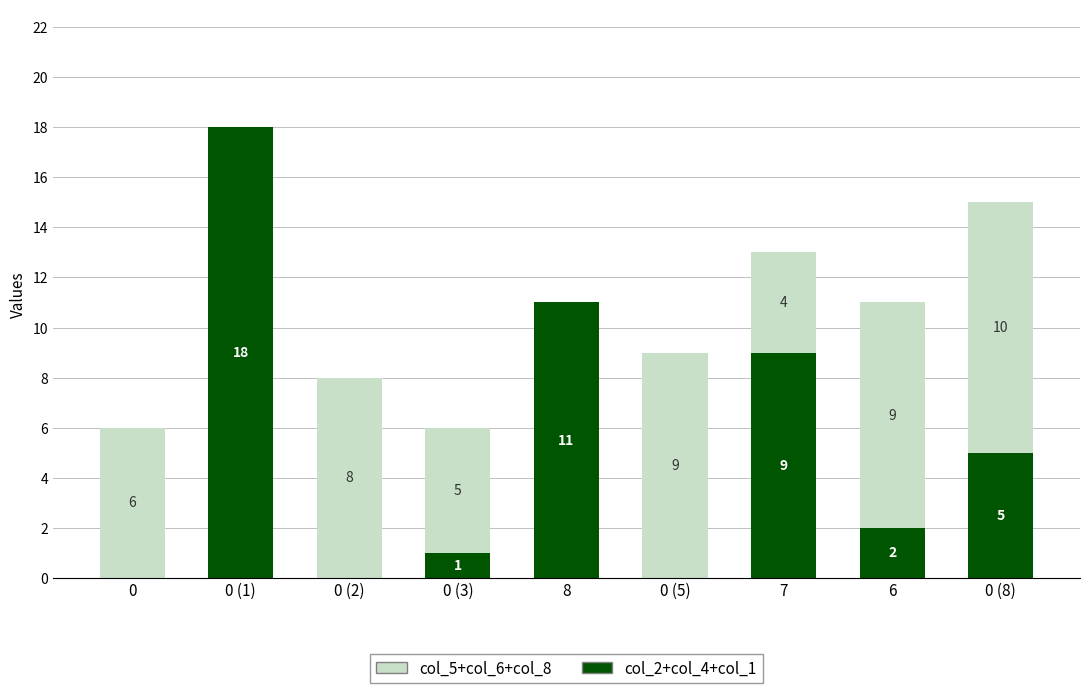

What is the total value across all series at 0 (8)?

15